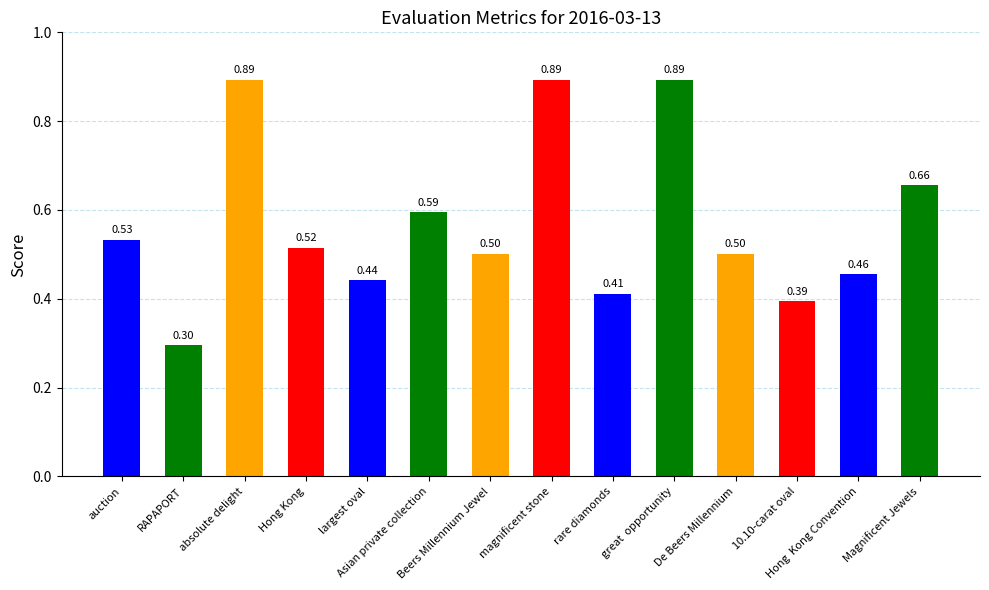

What is the difference between the second highest and second lowest values?

0.5